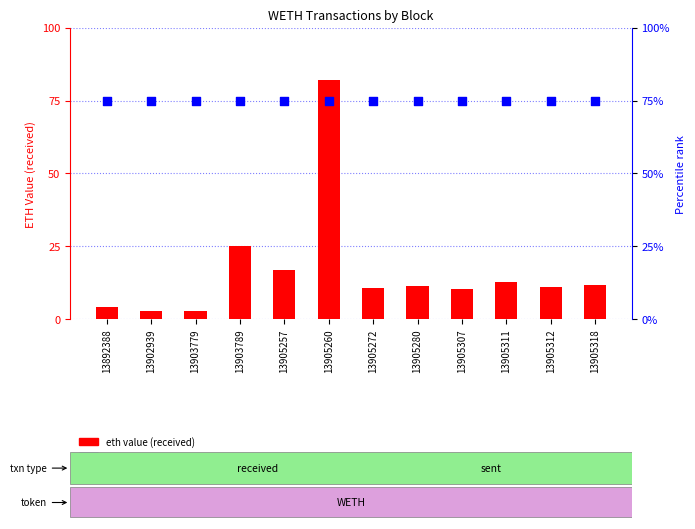

What is the total value across all series at 13892388?

79.1